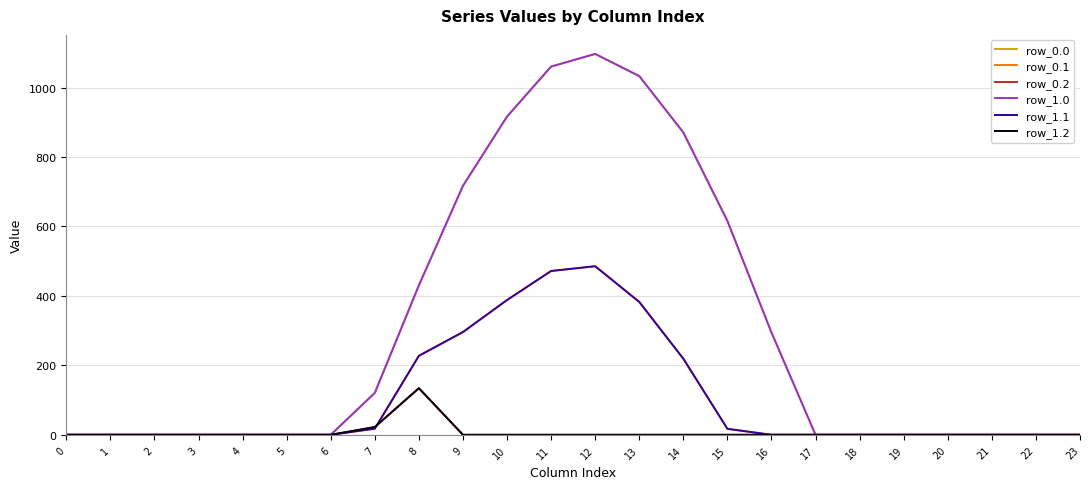

Does the chart have visible grid lines?

Yes